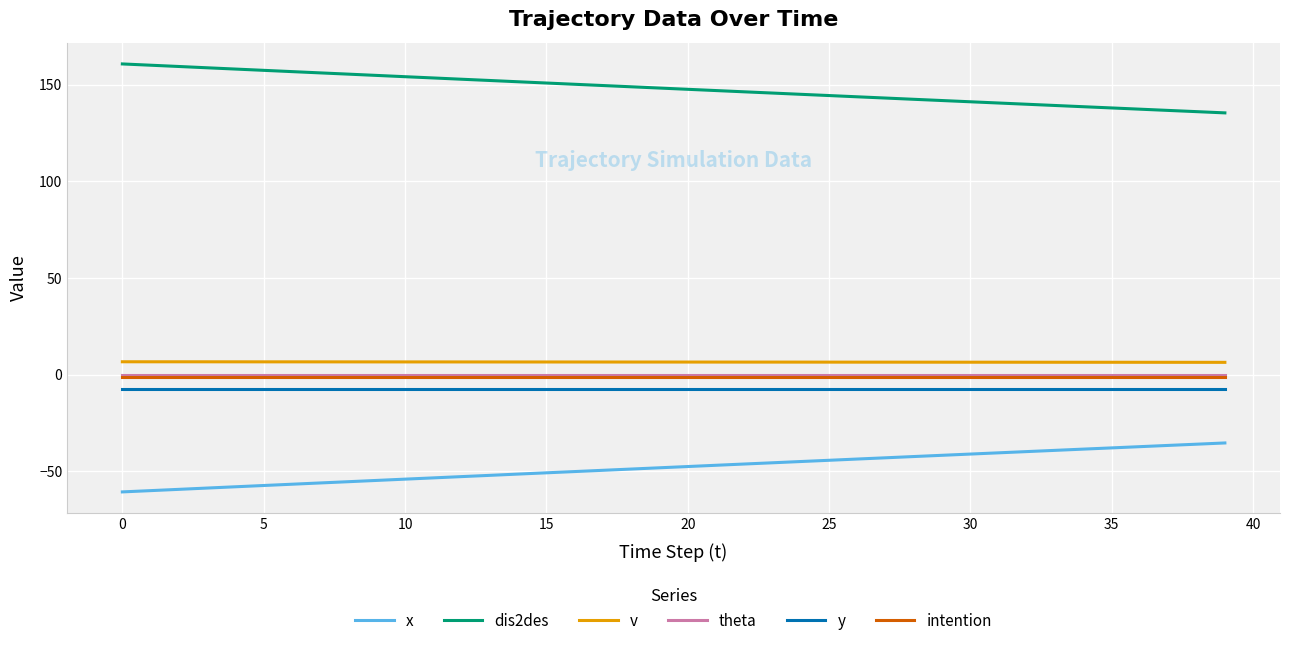

What is the maximum value shown in the chart?

160.7